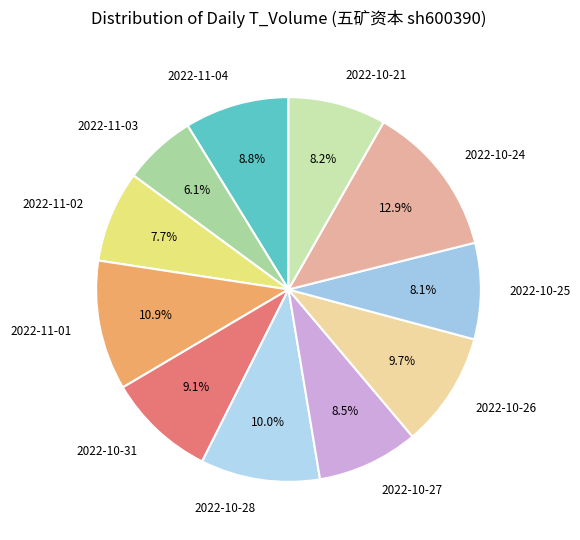

Combined, what portion of the pie is 2022-11-04 and 2022-11-01?

19.7%